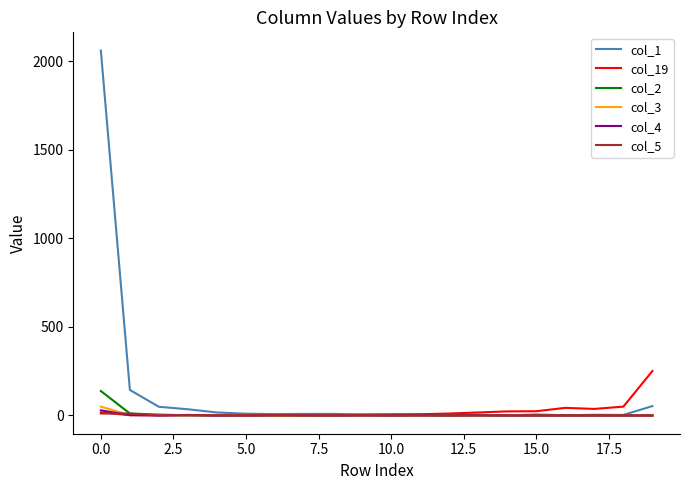

What is the greatest value displayed?

2059